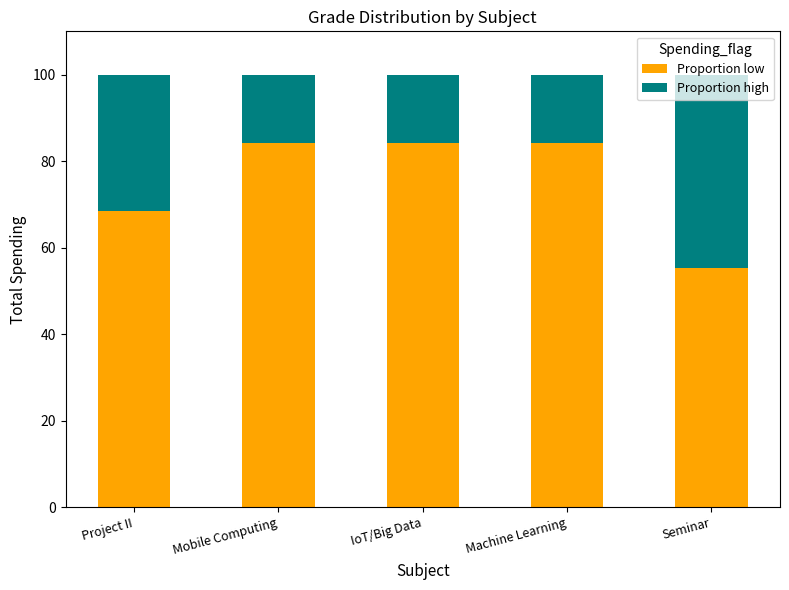

What is the total value across all series at Seminar?

100.0